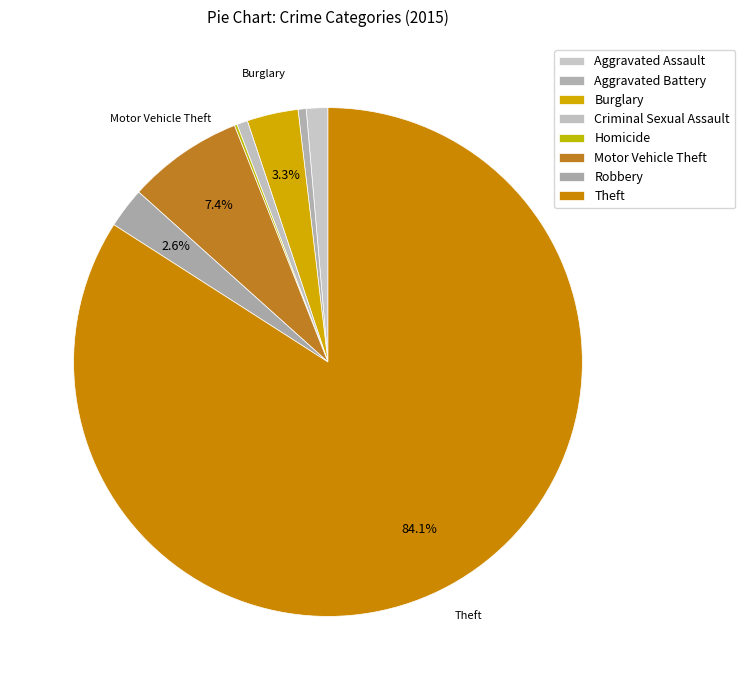

The Aggravated Battery slice represents 1% of the pie. True or false?

True